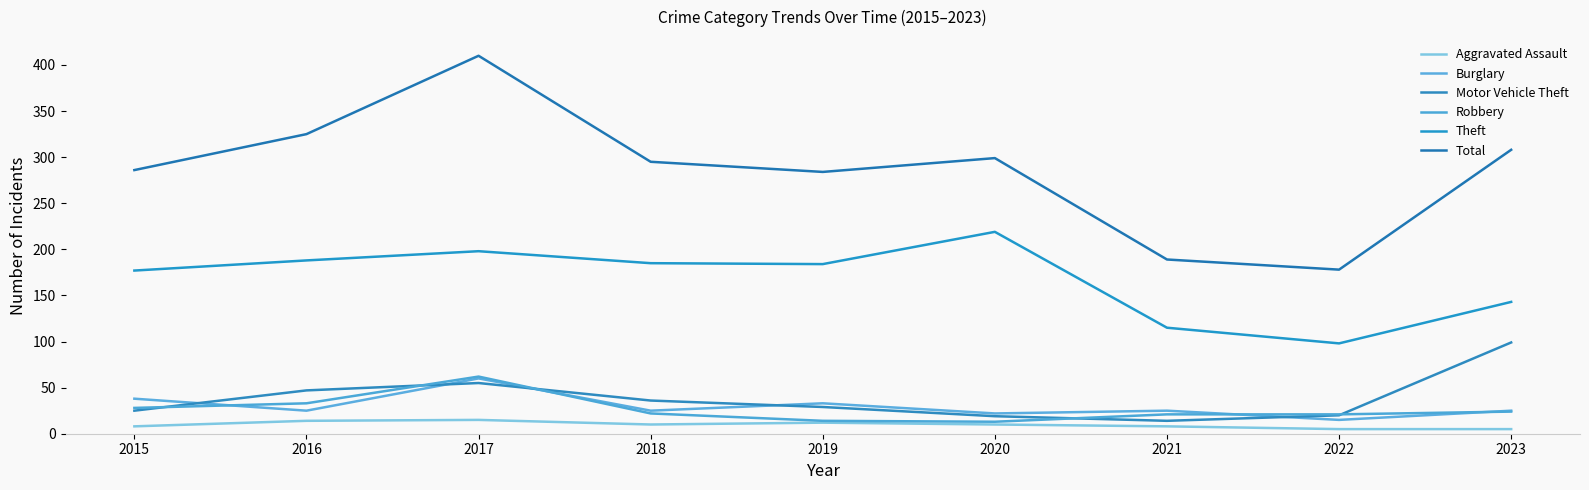

True or false: Burglary and Aggravated Assault intersect in this chart.

False